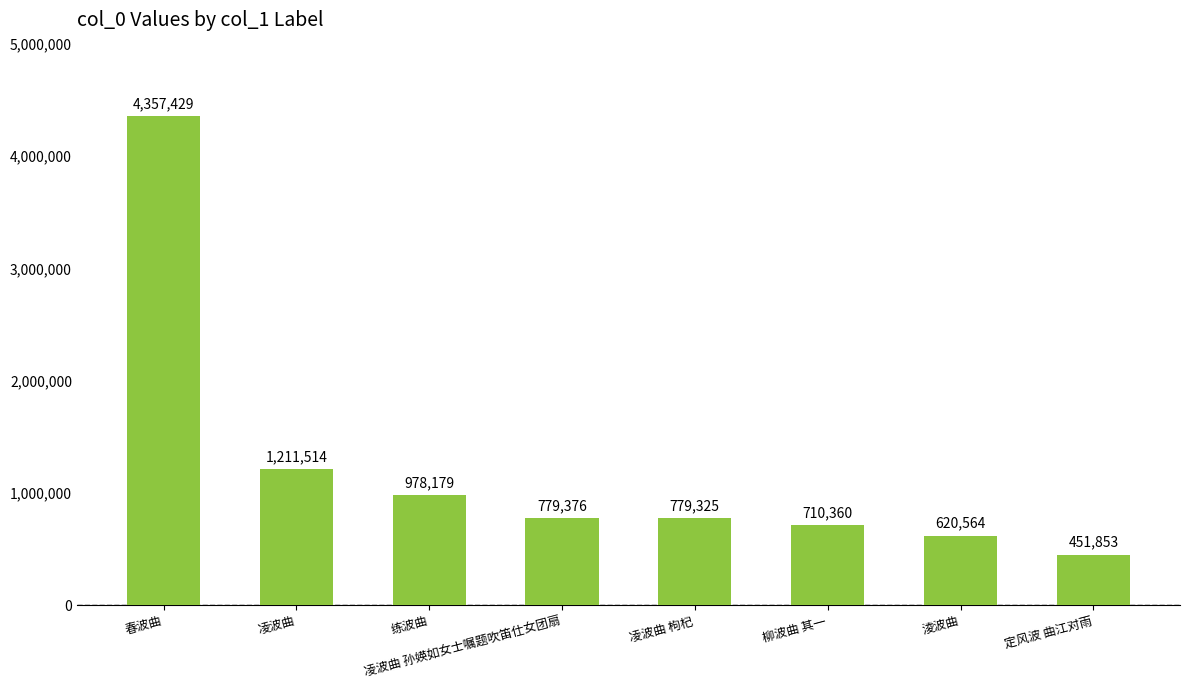

Which category has the highest value across all series?

春波曲